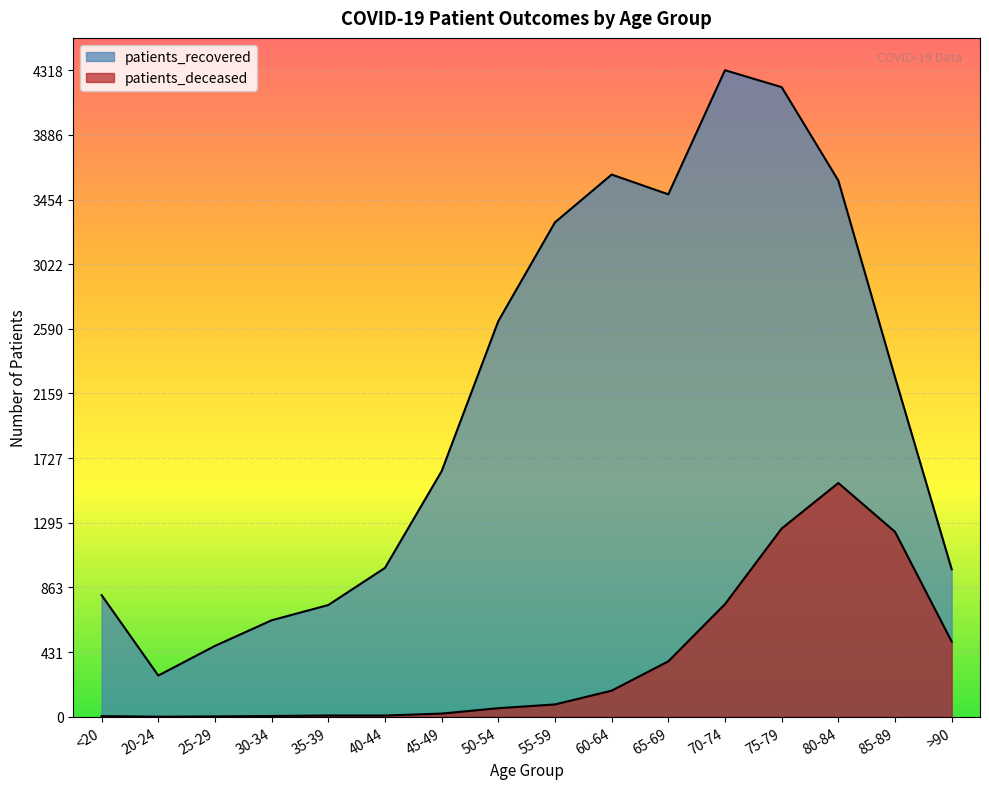

Reading right to left, transcribe all the data shown in this chart.

patients_recovered: 985	2268	3581	4205	4318	3489	3621	3302	2642	1640	994	746	644	473	275	812
patients_deceased: 502	1235	1561	1257	752	370	174	82	57	21	8	8	5	2	0	4